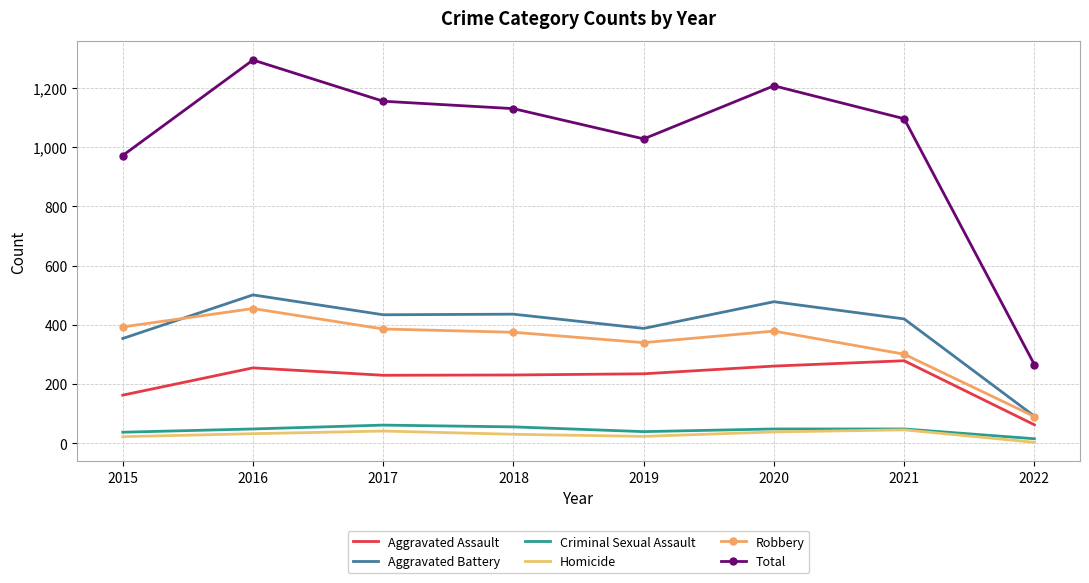

The value of Aggravated Battery at 2017 is 256. True or false?

False